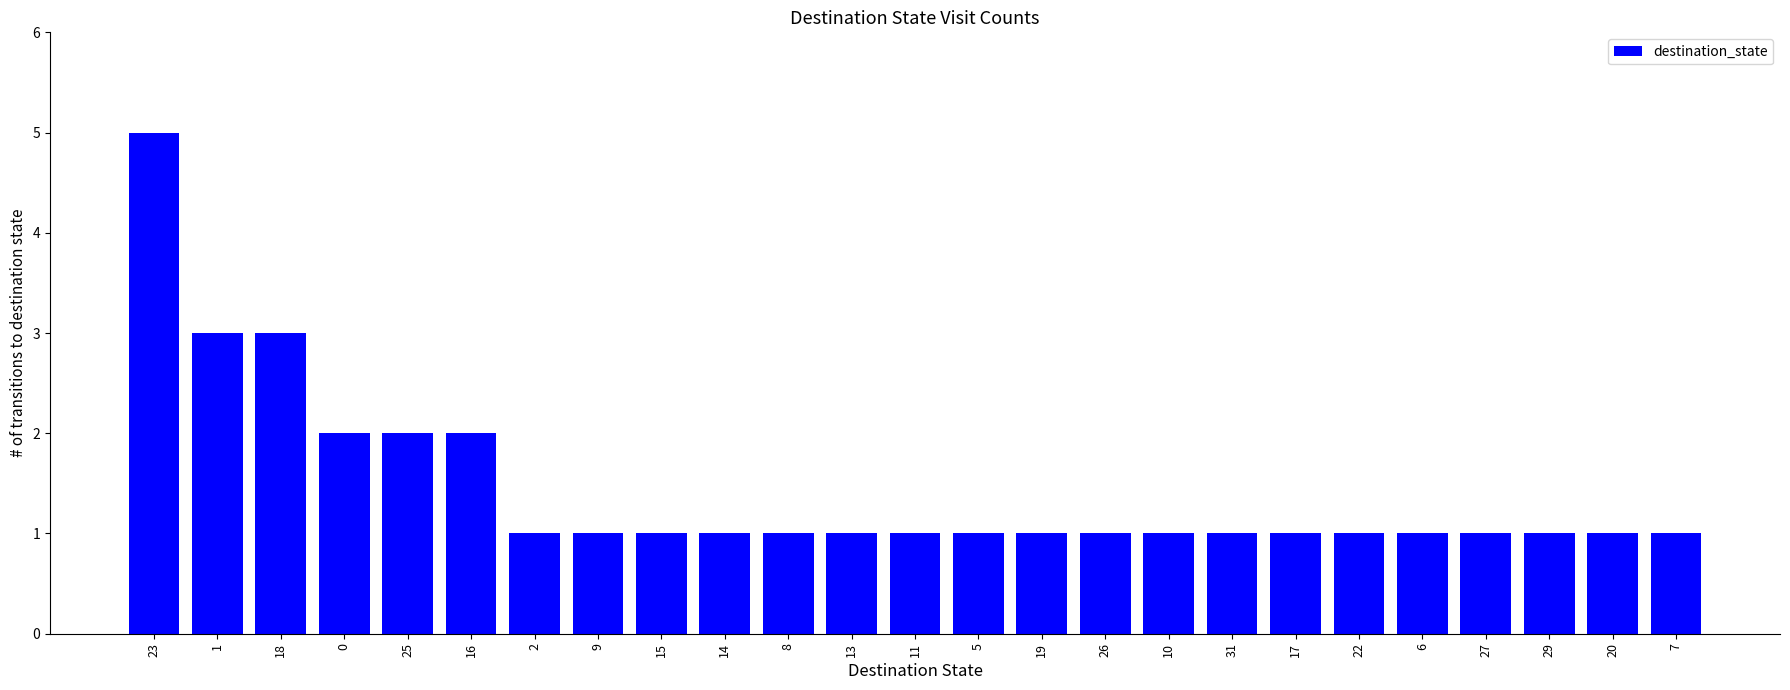

What is the minimum value shown in the chart?

1